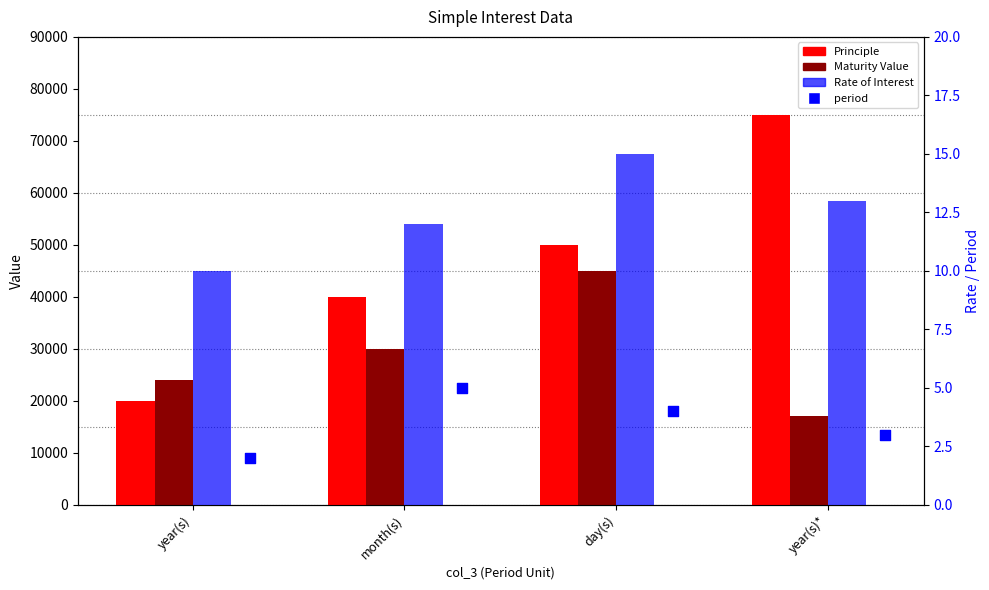

Is the value of Rate of Interest at year(s) greater than the value of Principle at month(s)?

No